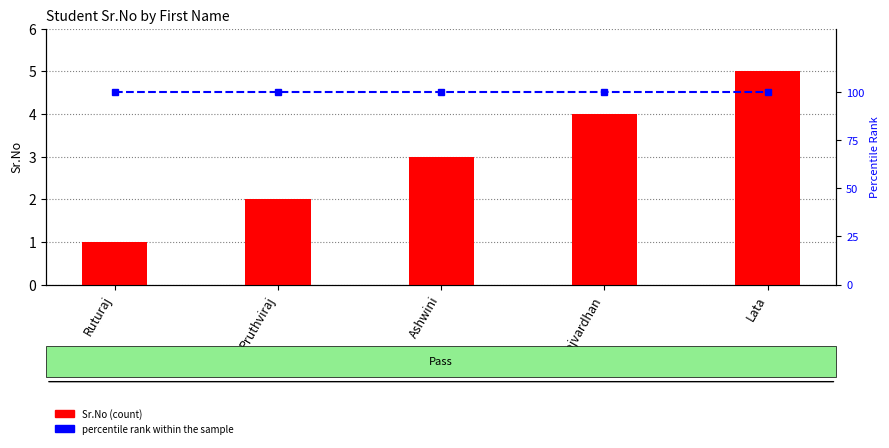

Which series has the largest total across all categories?

percentile rank within the sample